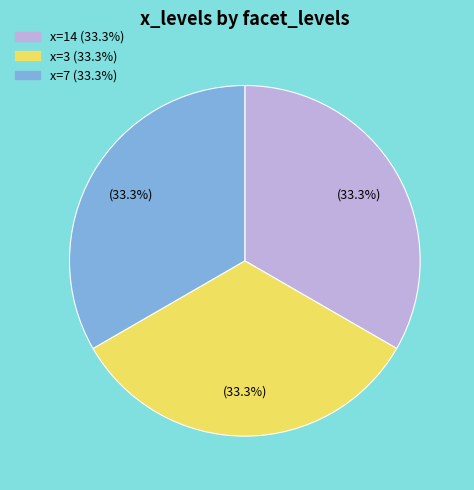

Is there a majority slice in this chart?

No